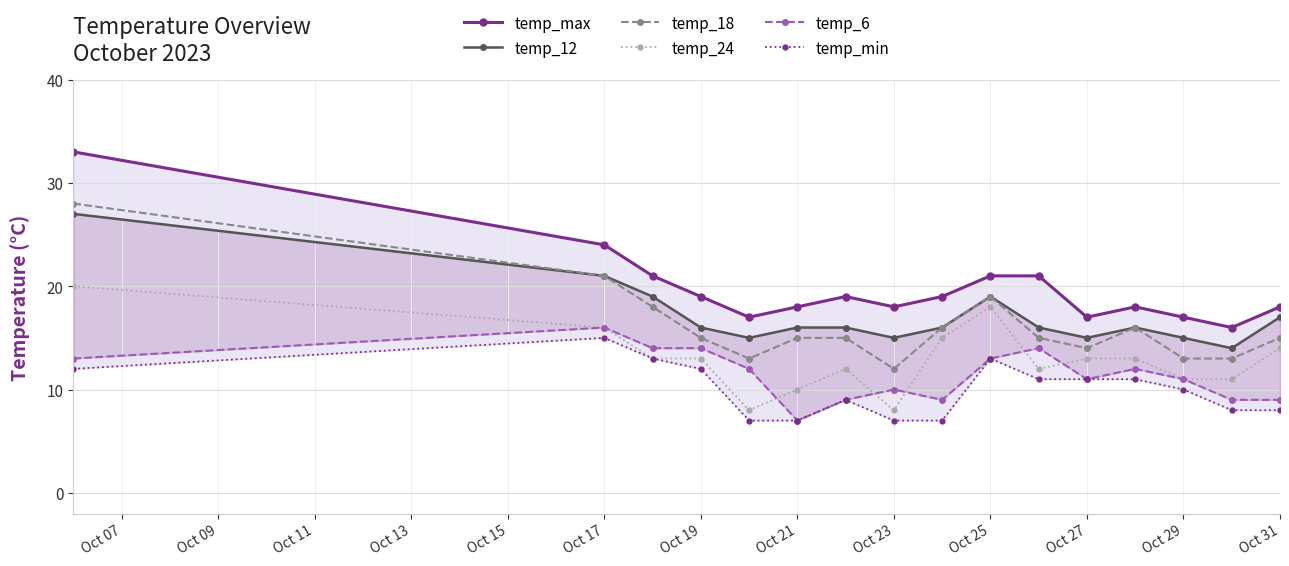

What is the value of the temp_12 point at the 13th from the left?

16